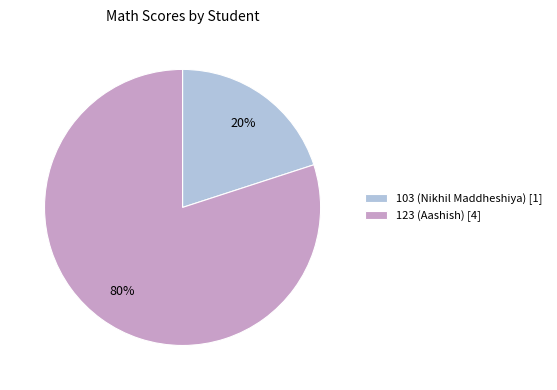

Rank the categories by value from lowest to highest.

103 (Nikhil Maddheshiya), 123 (Aashish)